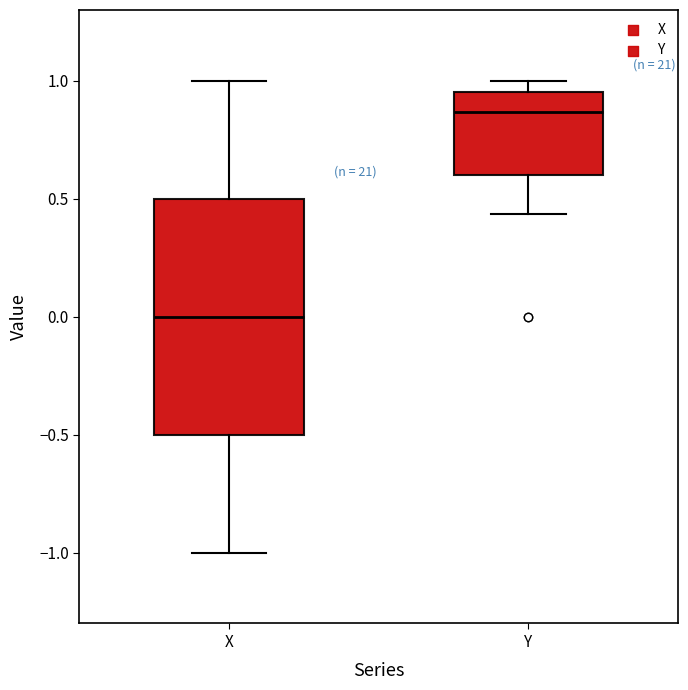

Which box is the tallest, from its lower edge to its upper edge?

X